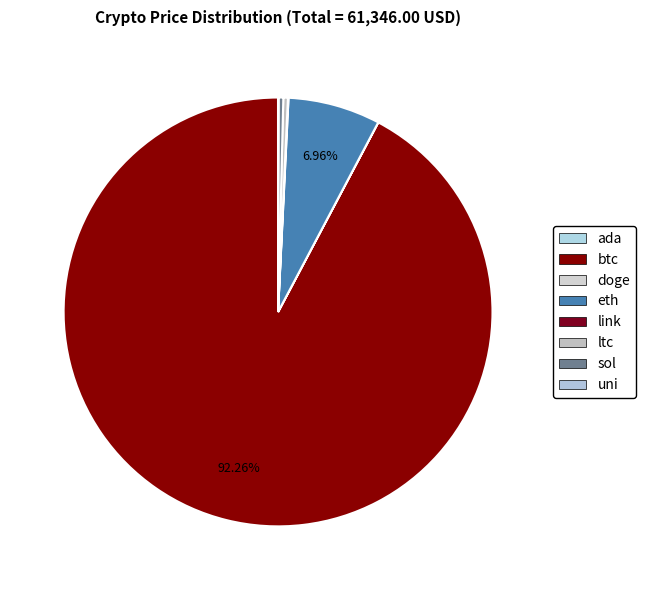

Is btc the majority of the pie?

Yes